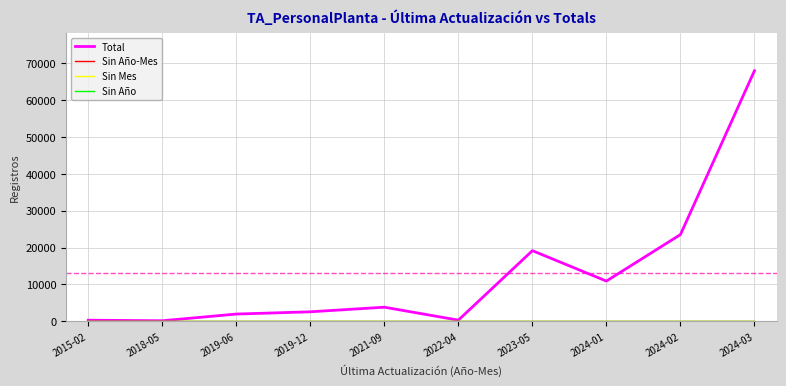

Is this an area chart (filled region under the line)?

No